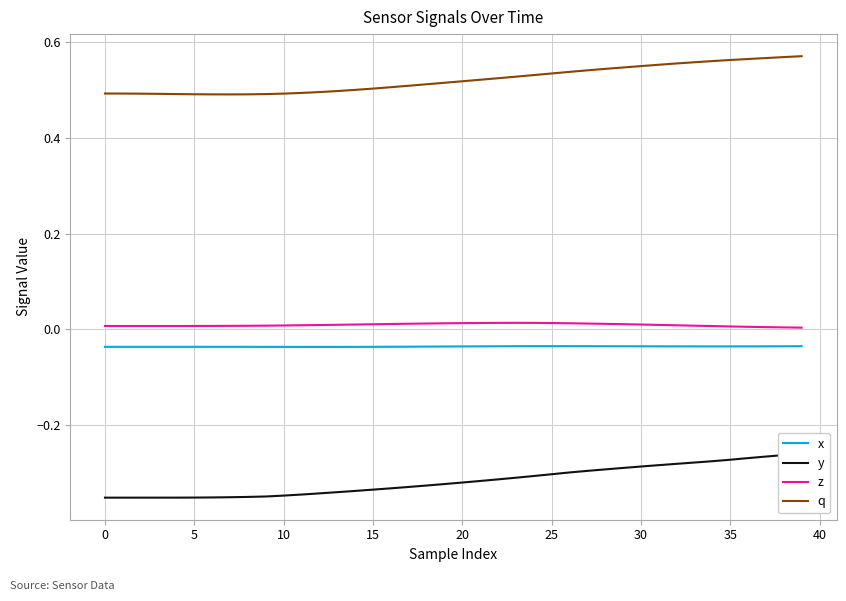

True or false: z and y intersect in this chart.

False